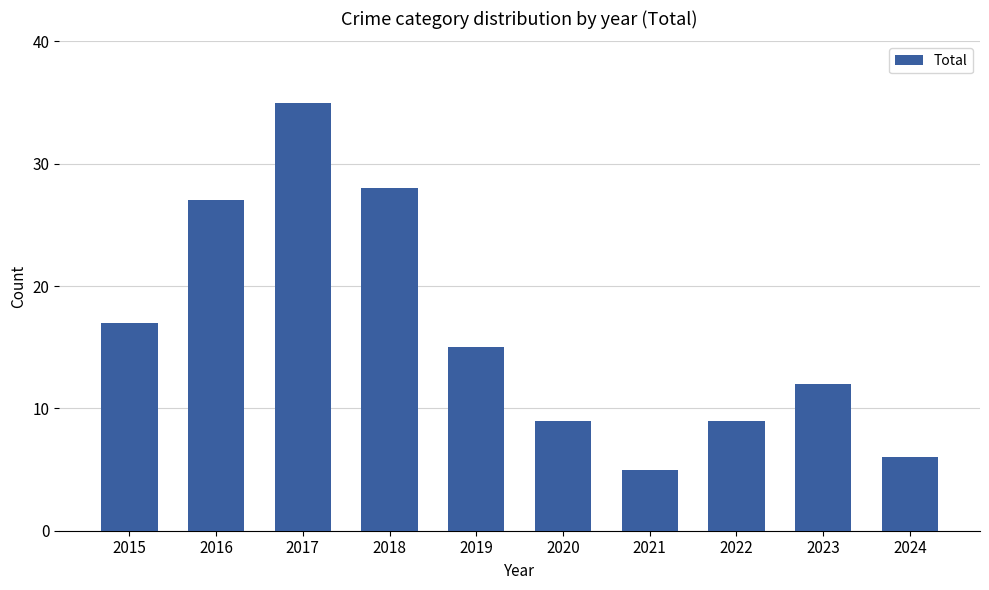

What is the difference between the second highest and minimum values?

23